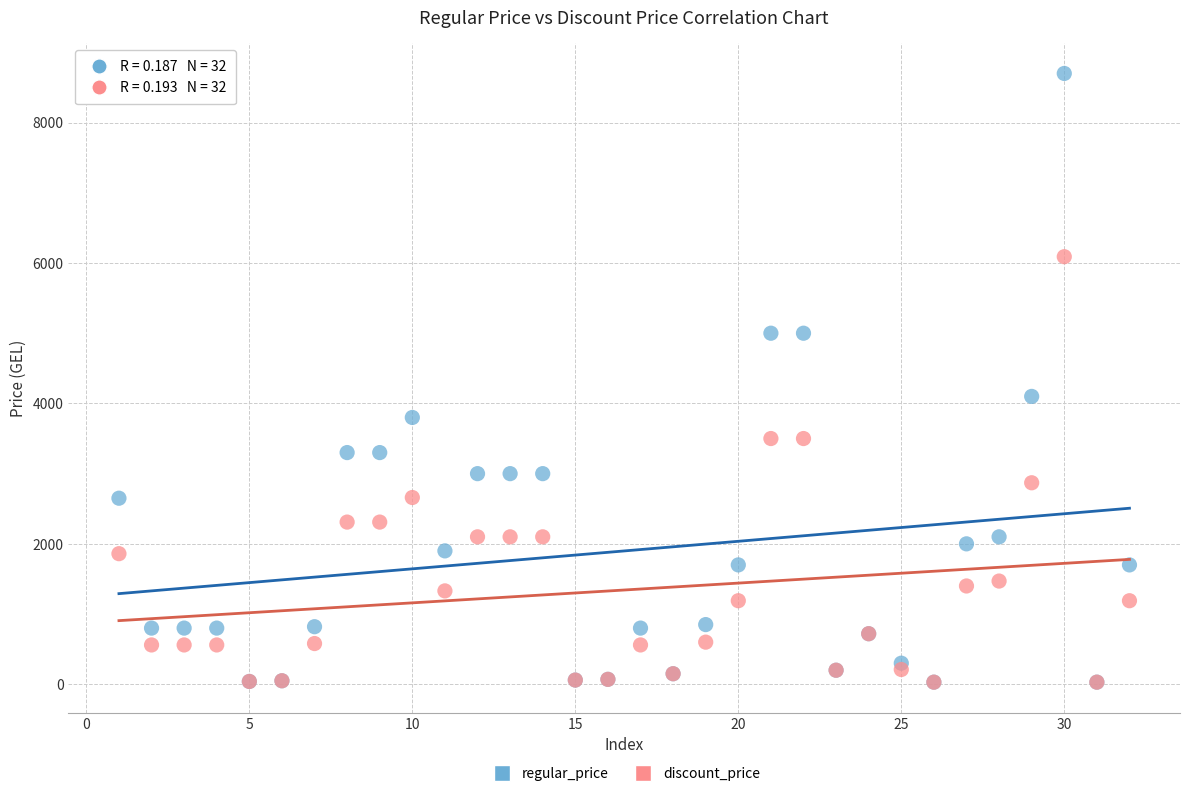

Which series has the largest Y range (max minus min)?

regular_price